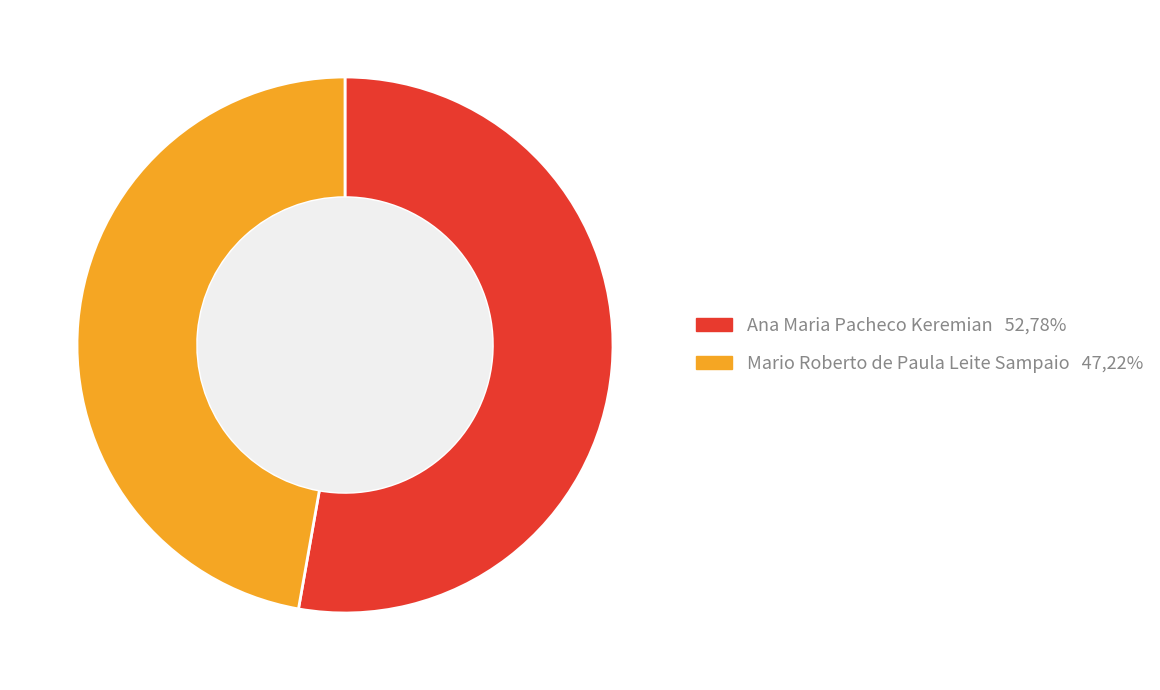

Is Ana Maria Pacheco Keremian the majority of the pie?

Yes